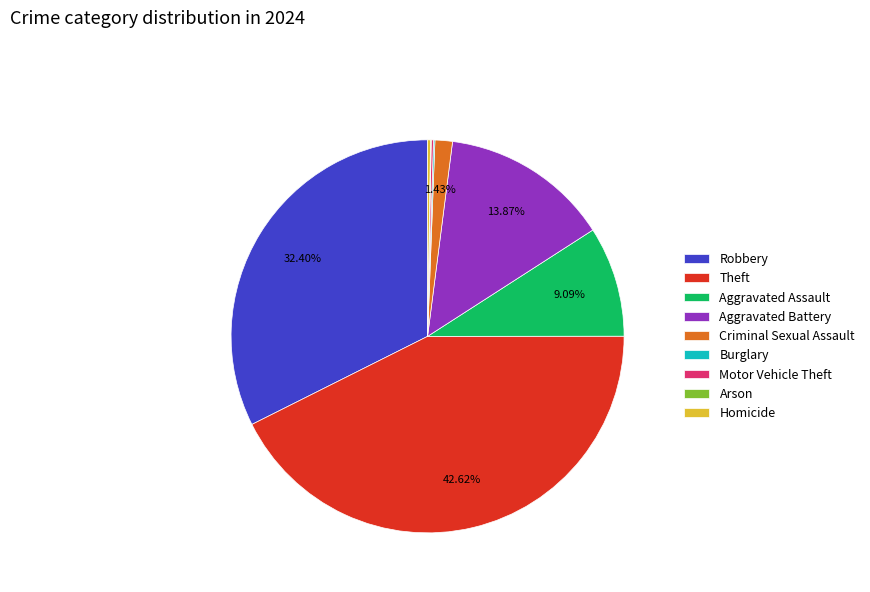

What is the largest slice in the pie chart?

Theft